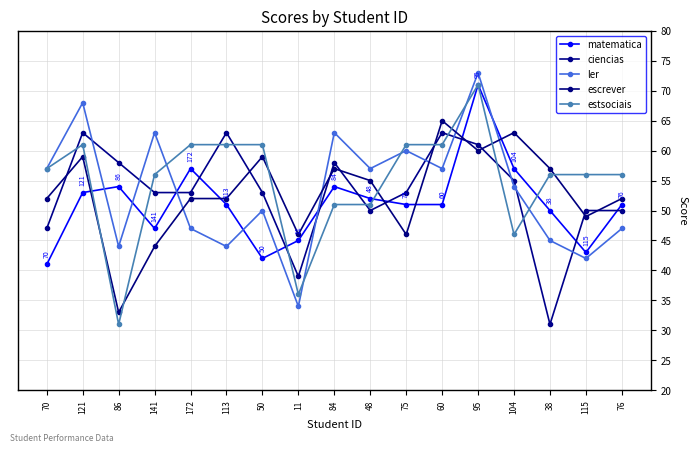

Which has a higher value, 115 or 50?

115